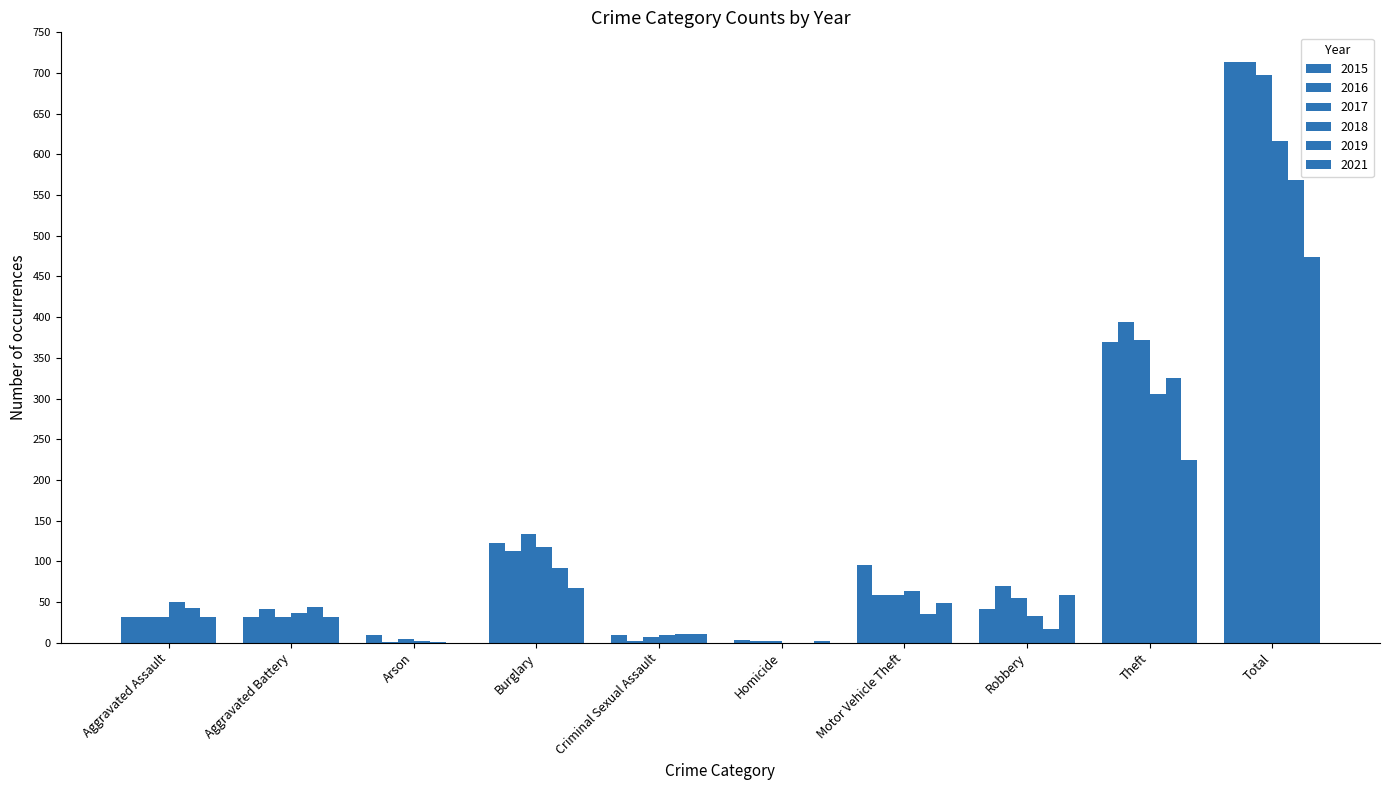

Does the chart contain stacked bars?

No